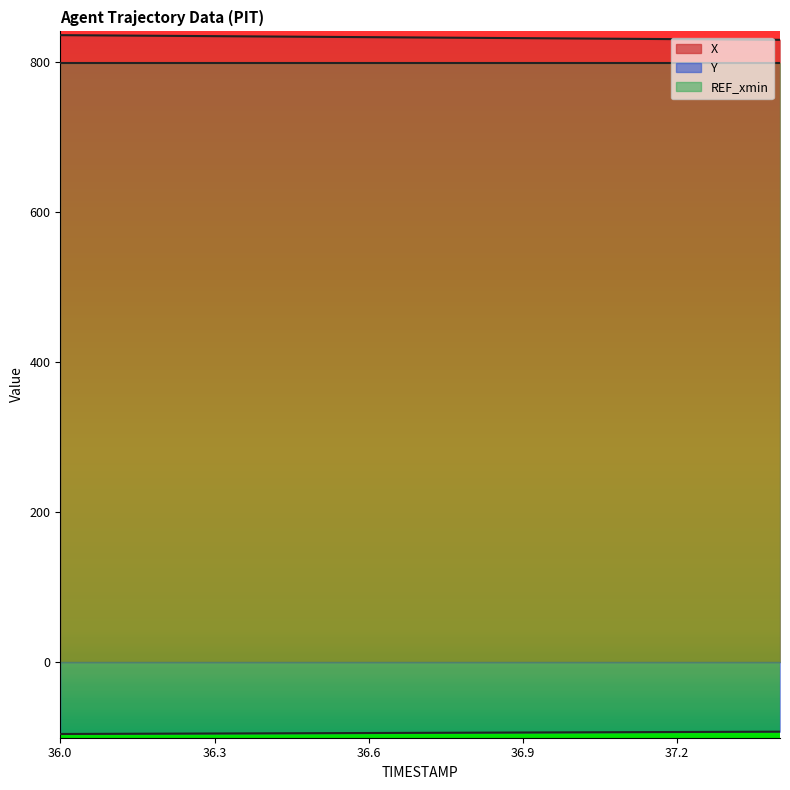

What is the label of the 2nd point from the right?

37.3